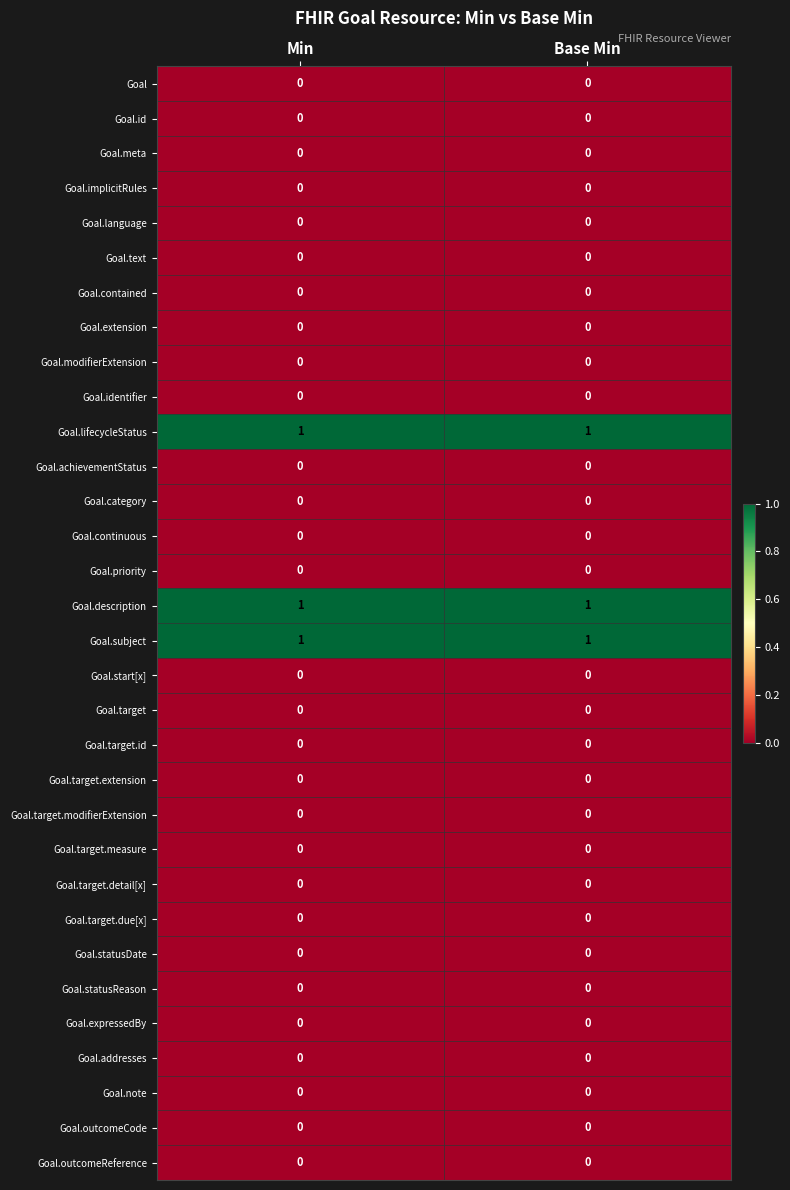

Is the value of Goal.target.modifierExtension at Base Min greater than the value of Goal.lifecycleStatus at Min?

No